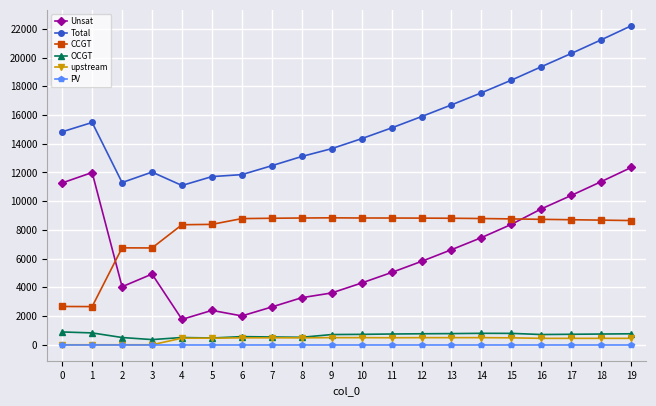

How many data points in Total are less than 15104?

10